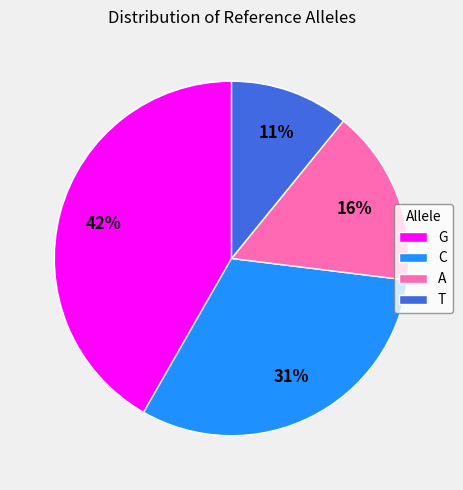

To the nearest percent, what percentage of the pie is C?

31%